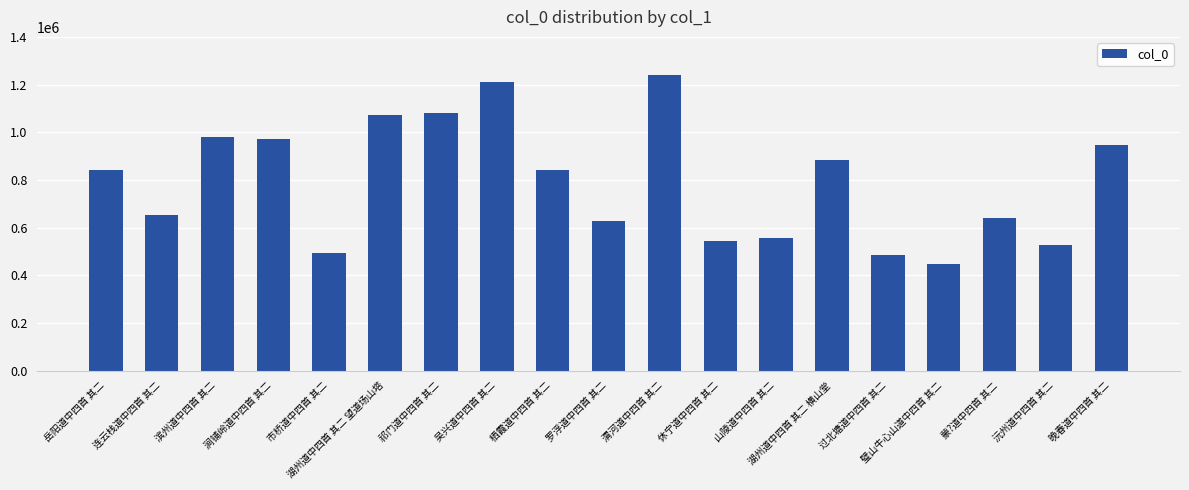

The chart shows a value of 1472131 at 晚春道中四首 其二. True or false?

False